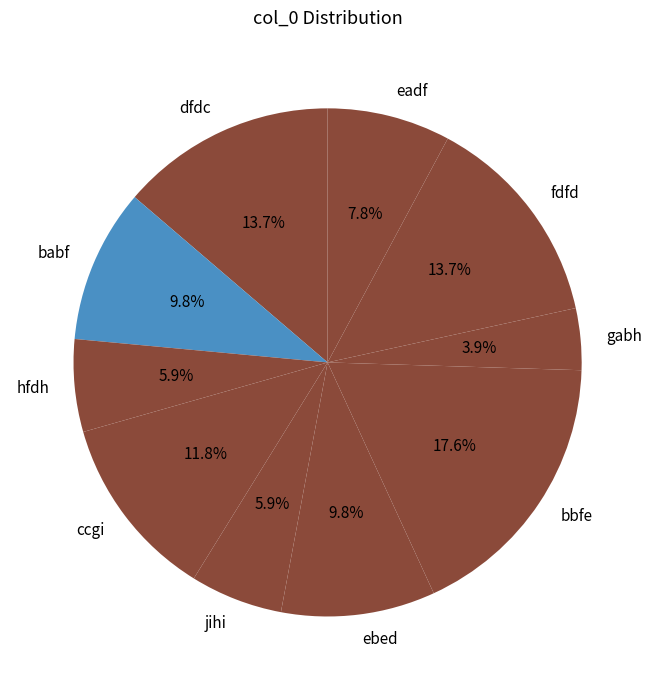

To the nearest percent, what is the average slice percentage?

10%